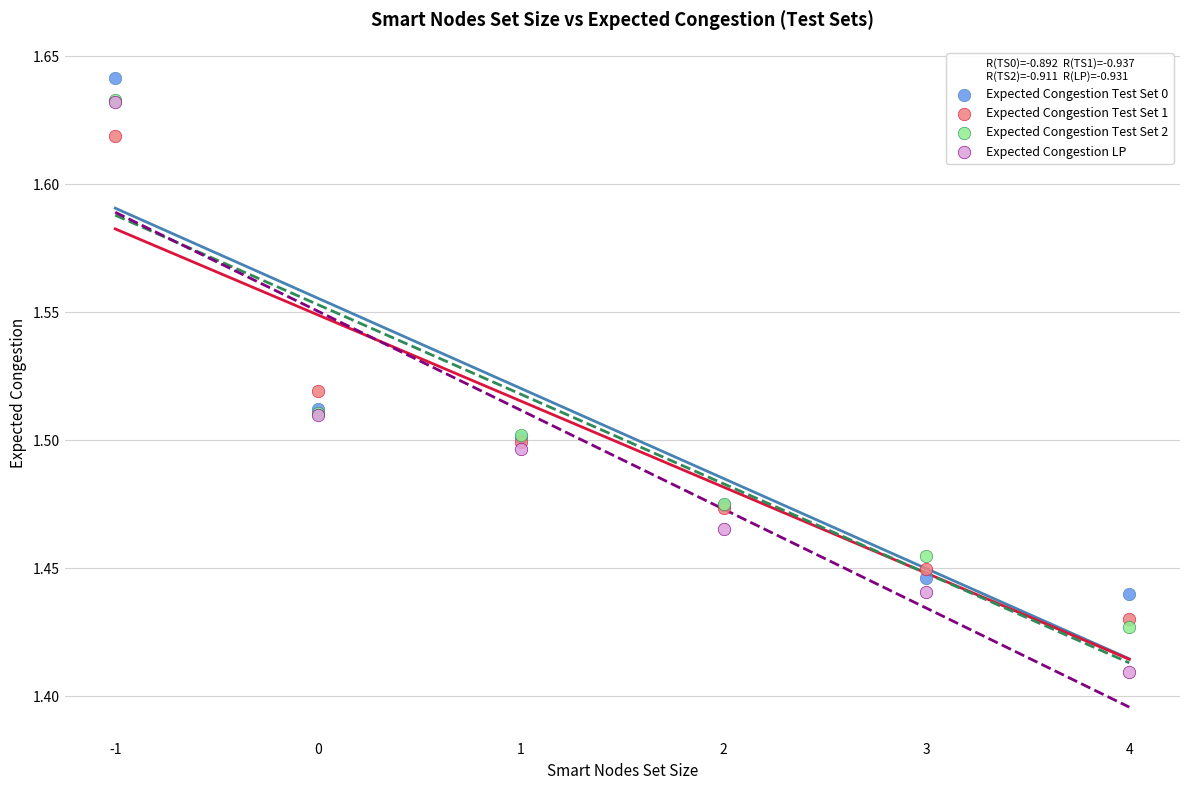

Which series reaches the maximum Y coordinate?

Expected Congestion Test Set 0